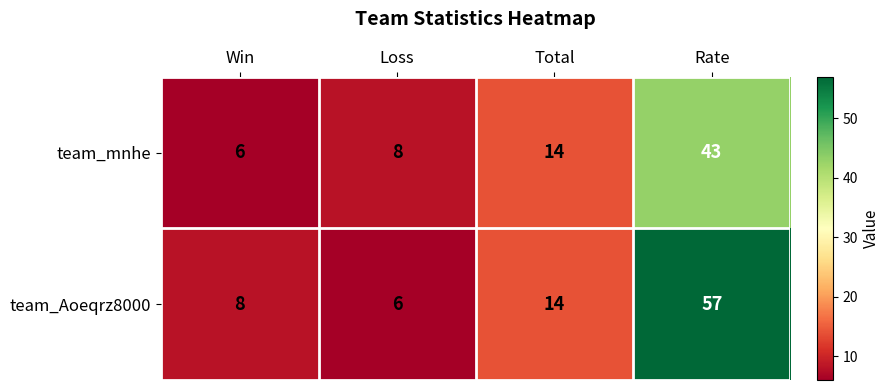

What is the difference between the team_mnhe values at Rate and Loss?

35